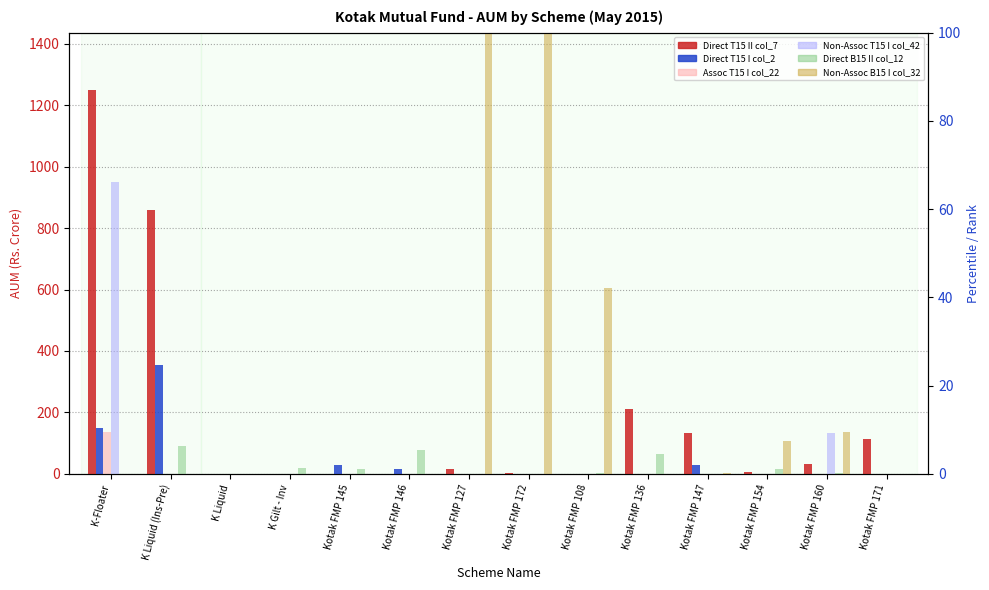

The Non-Assoc B15 I col_32 series shows 100.2 at K Liquid. True or false?

False